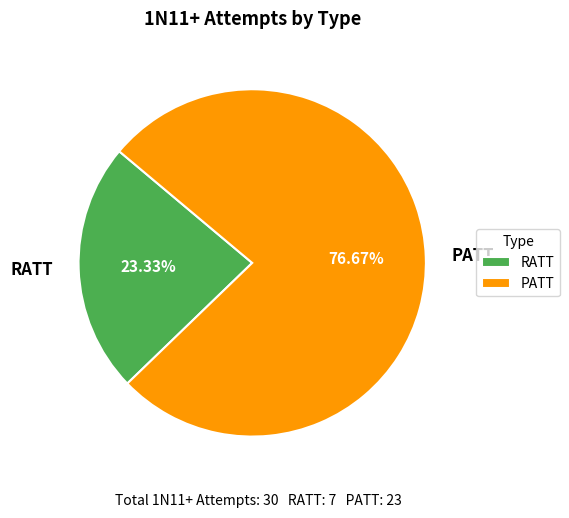

Which slice represents more than half of the pie?

PATT